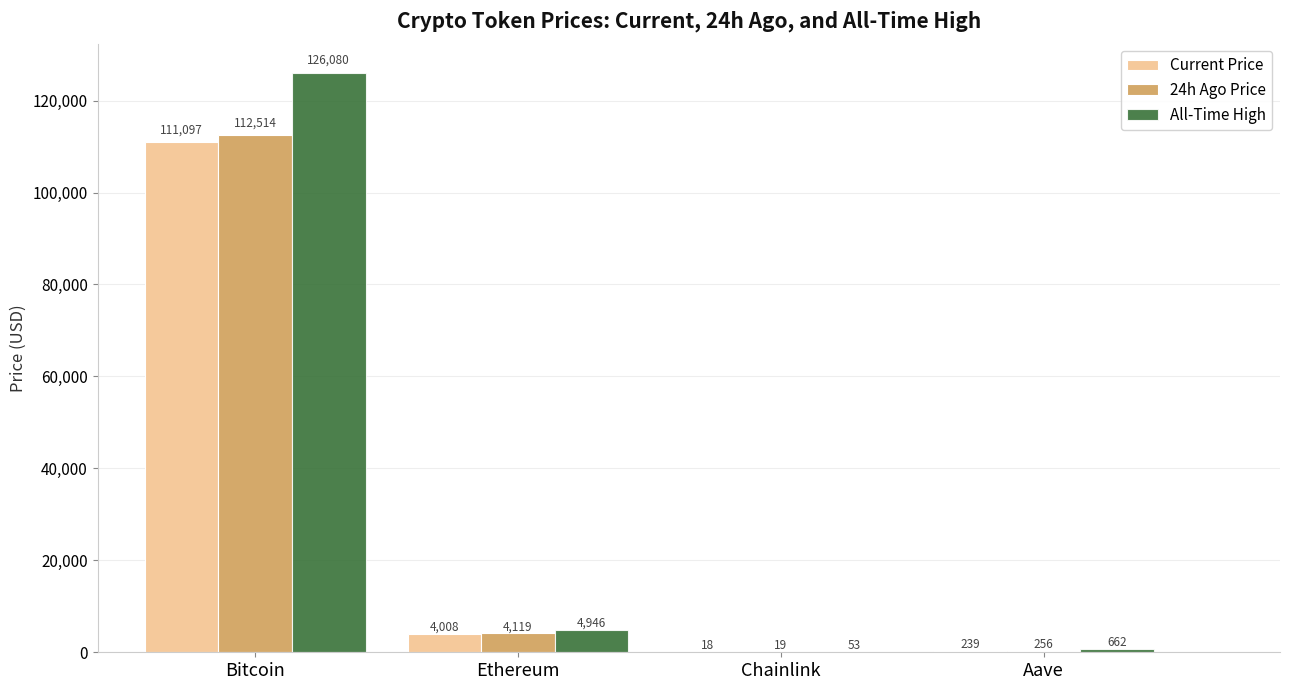

At which category is the sum across all series the highest?

Bitcoin